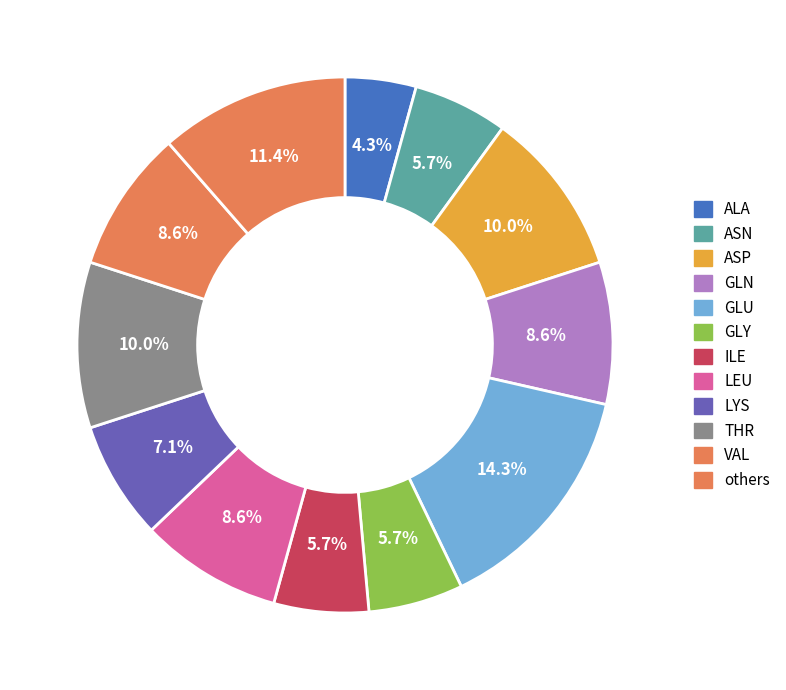

Which category has the biggest portion of the pie?

GLU